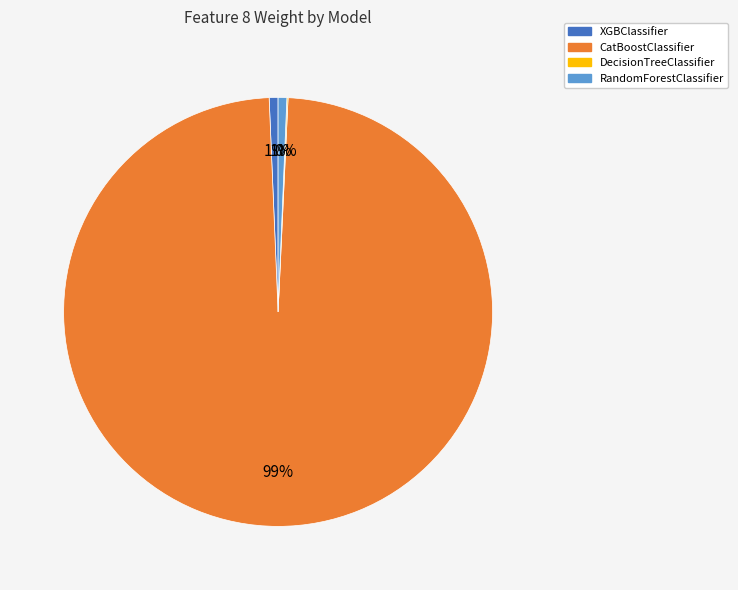

To the nearest percent, what is the average slice percentage?

25%